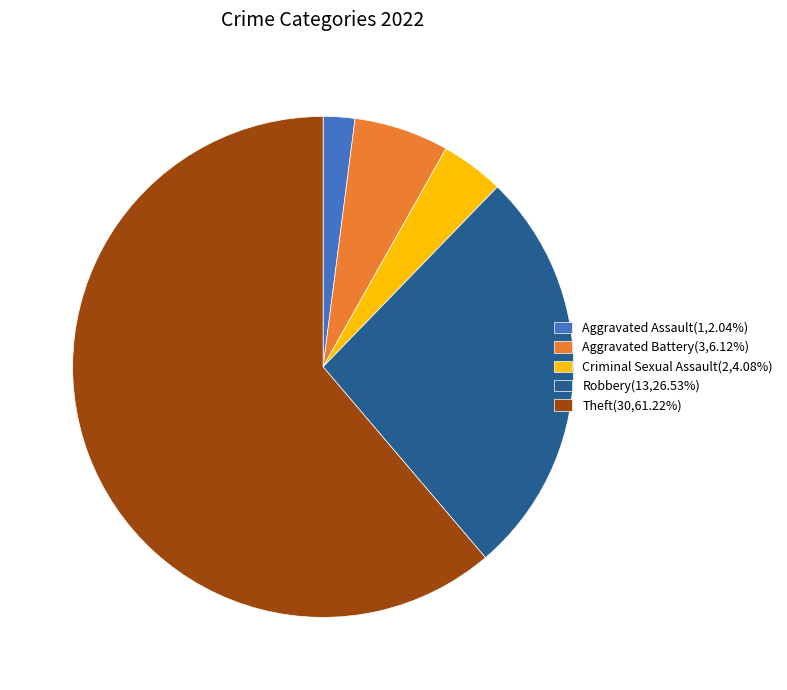

Count the number of slices in the pie.

5